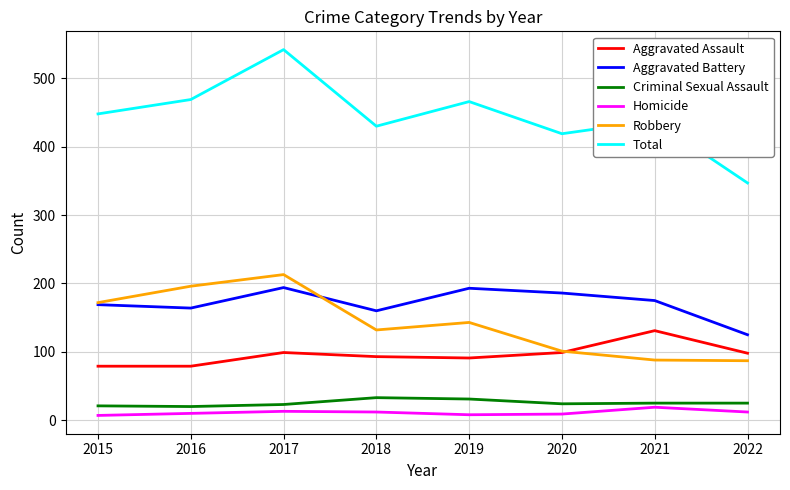

What is the sum of the Robbery values at 2022 and 2021?

175